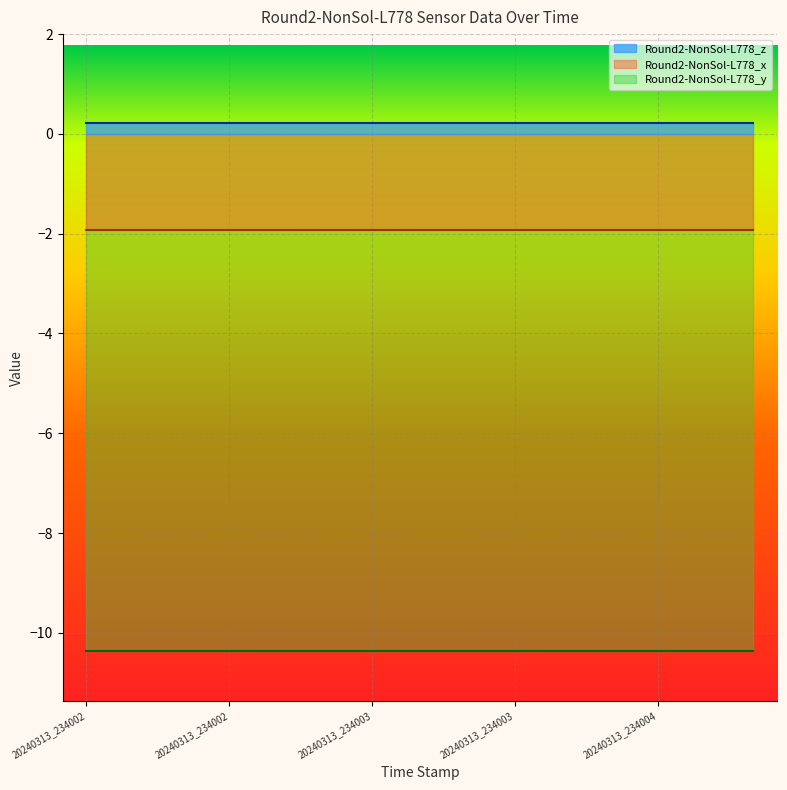

Read the Round2-NonSol-L778_z value at 20240313_234002.

0.2